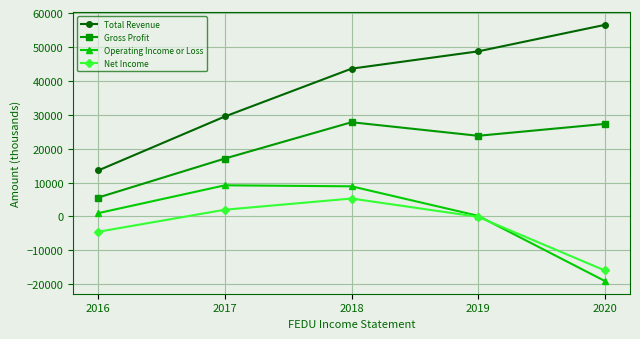

What is the value of the Total Revenue point at the 1st from the left?

13600